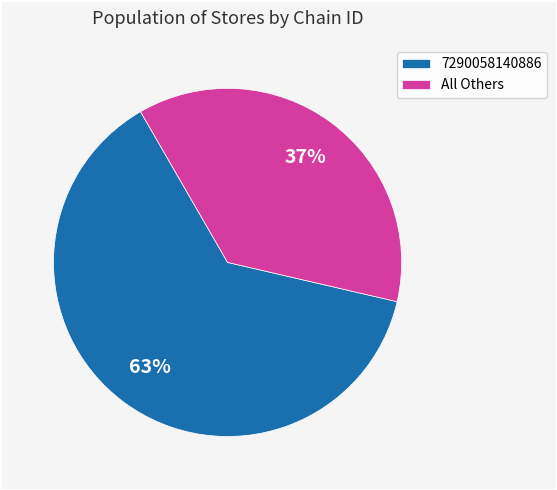

Rank the categories by value from lowest to highest.

All Others, 7290058140886